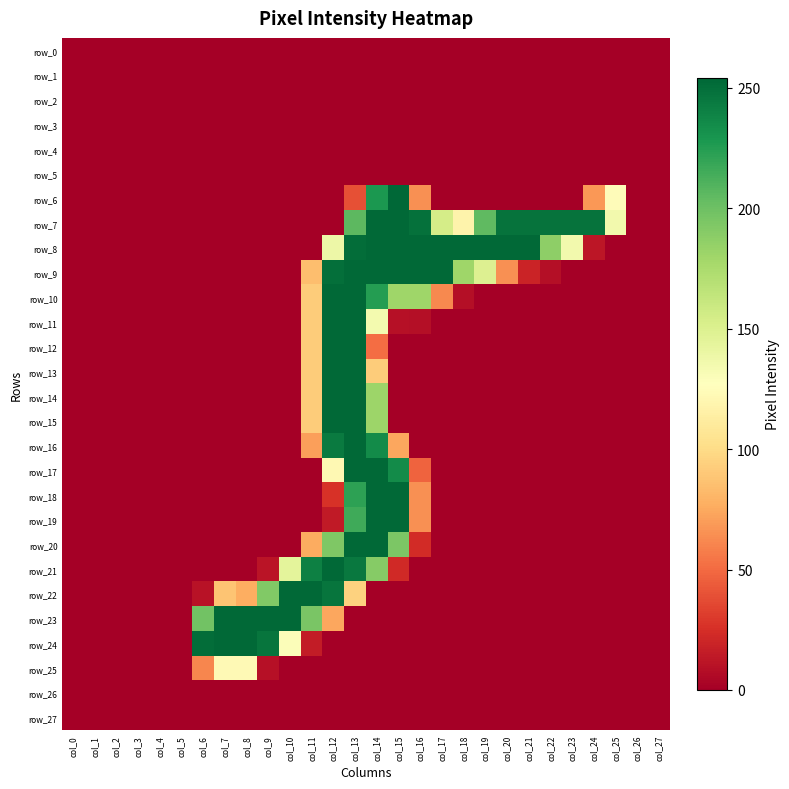

True or false: row_17 has a value of 0 at col_7.

True